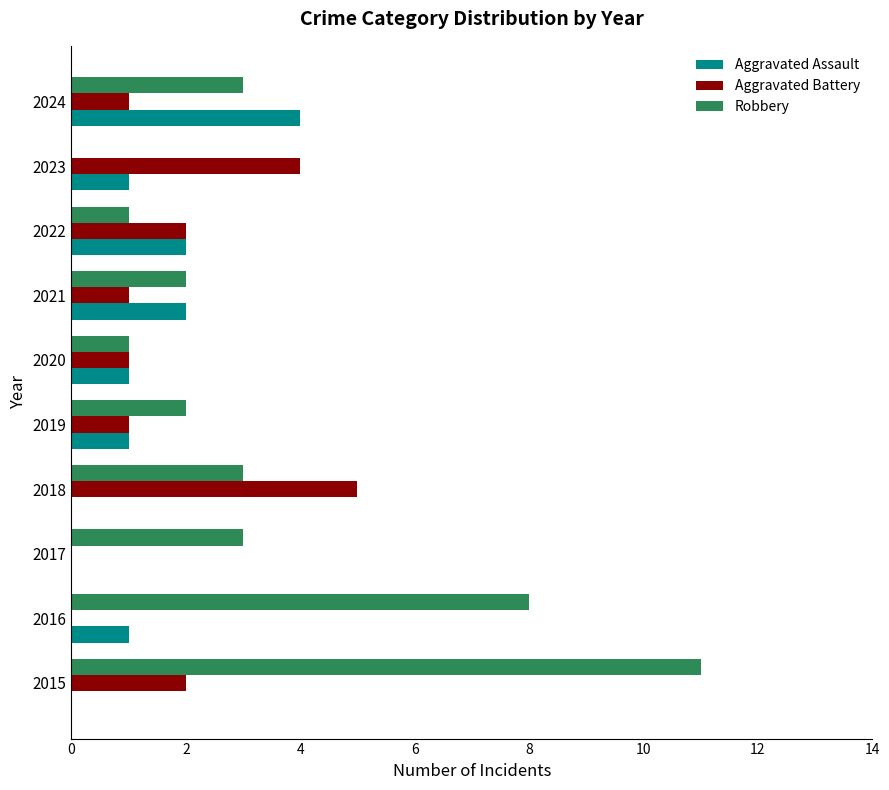

True or false: Aggravated Battery has a value of 4 at 2023.

True